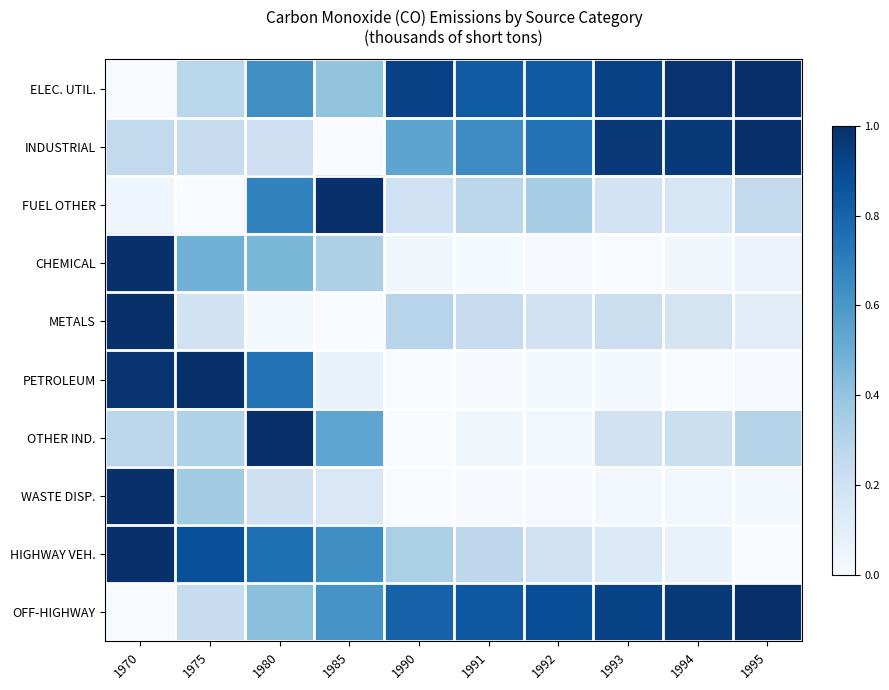

Rank the series by their maximum value, from highest to lowest.

HIGHWAY VEH., OFF-HIGHWAY, WASTE DISP., FUEL OTHER, CHEMICAL, PETROLEUM, METALS, INDUSTRIAL, OTHER IND., ELEC. UTIL.